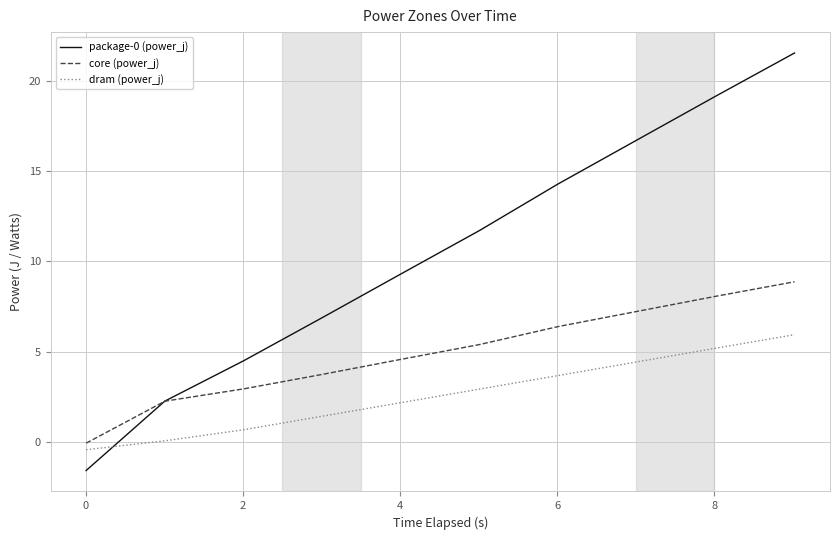

True or false: package-0 (power_j) has a value of 13.3 at 9.

False